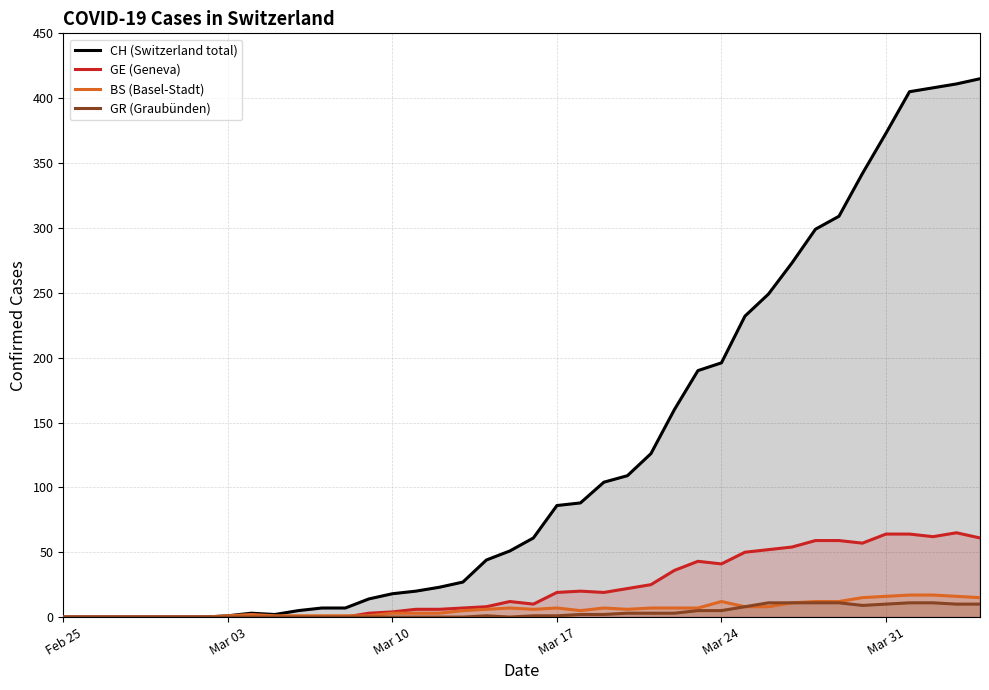

How many positive values does the BS series have?

33